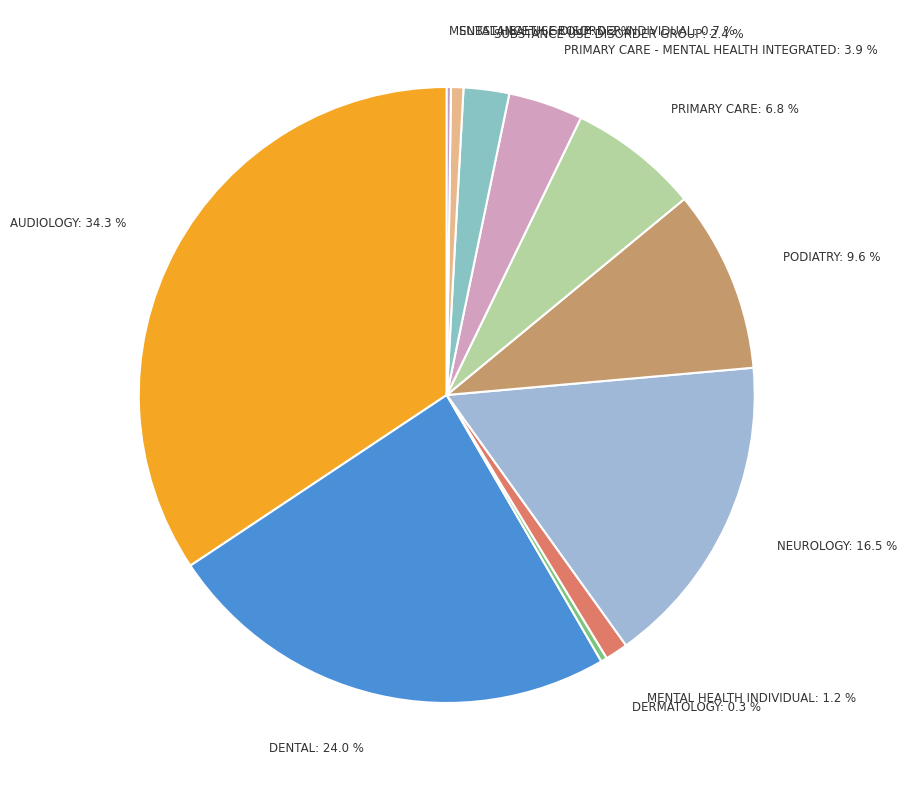

Approximately how many times larger is the value at PRIMARY CARE - MENTAL HEALTH INTEGRATED compared to PODIATRY?

0.4